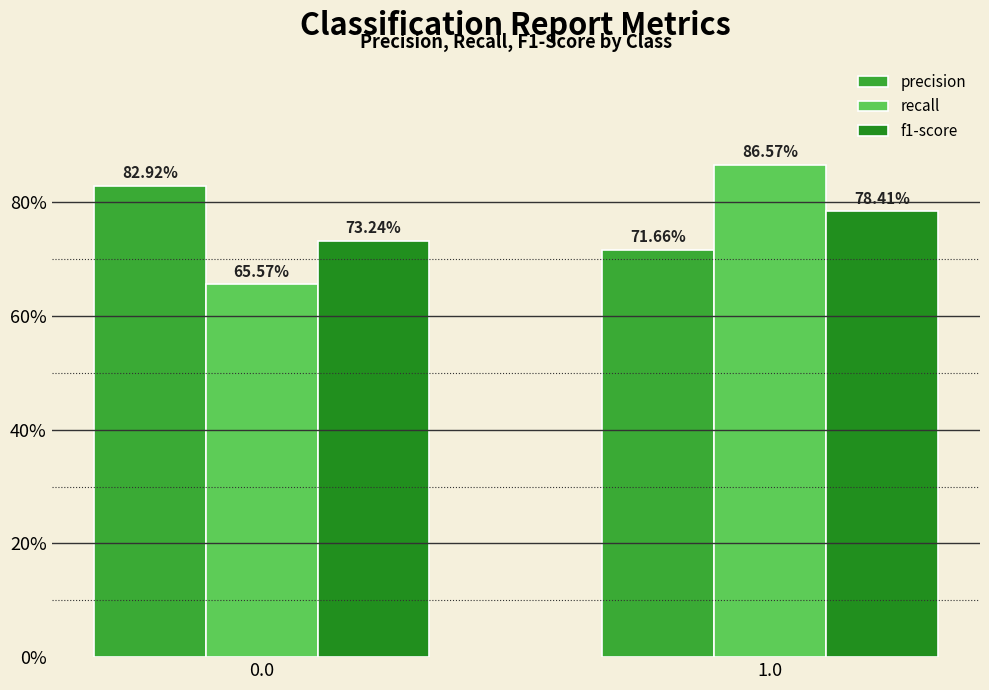

What are all the series names shown in the legend?

precision, recall, f1-score